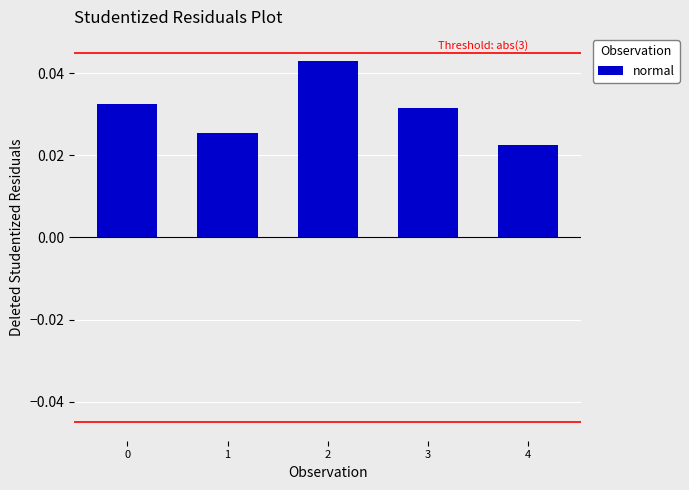

Which category has the lowest value across all series?

4